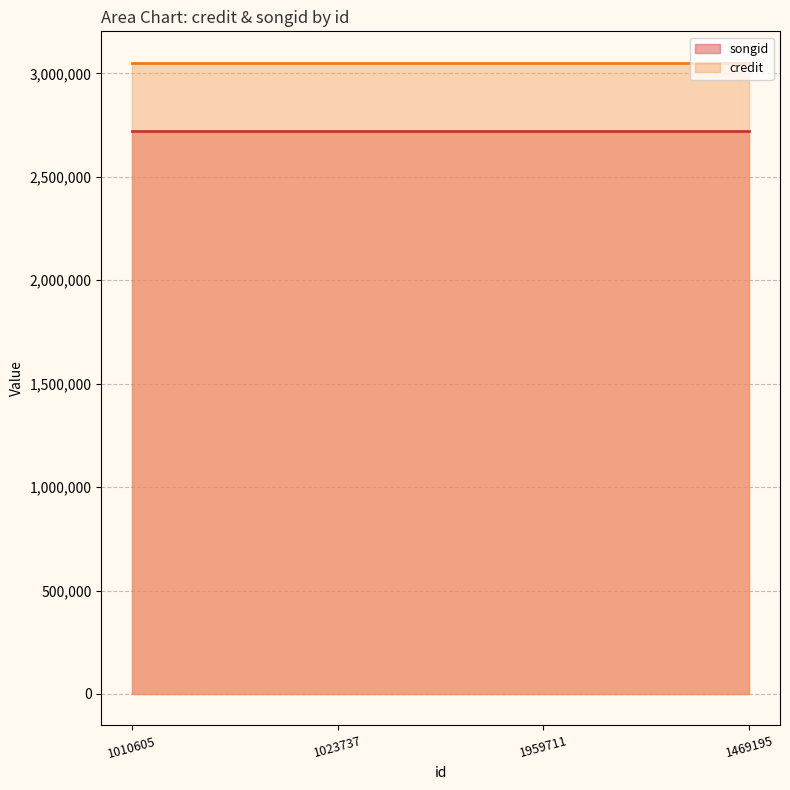

What is the smallest value displayed?

2723089